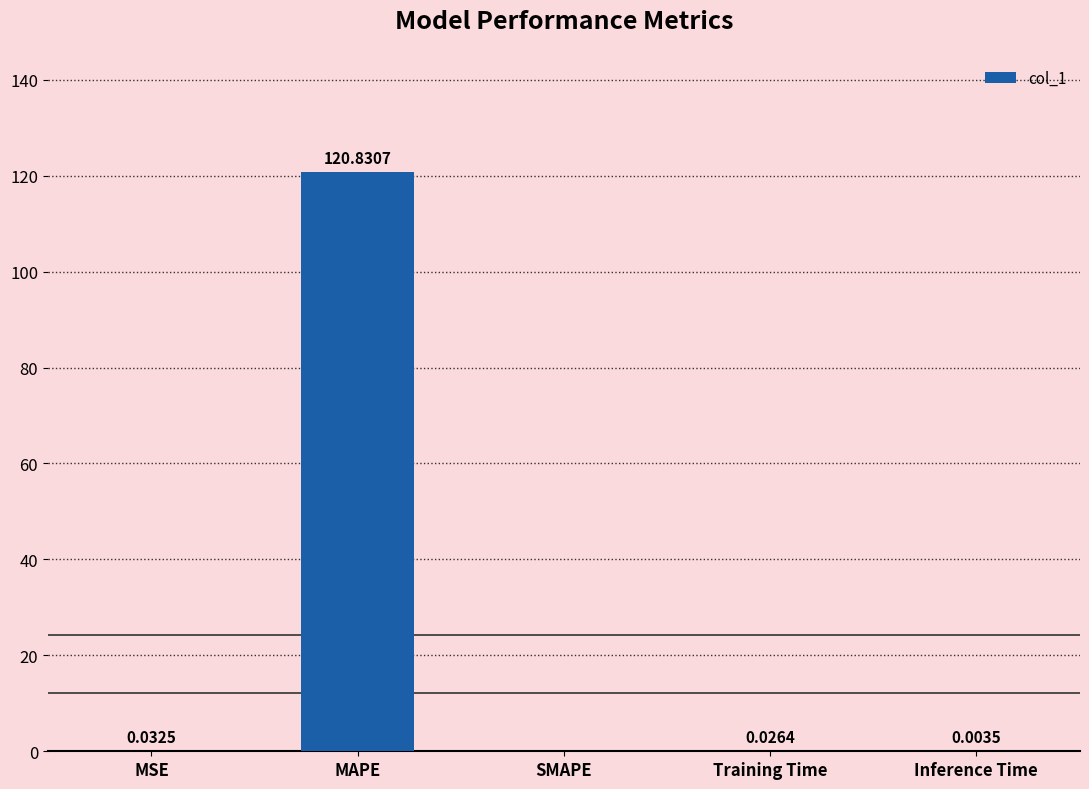

Which category has the highest value across all series?

MAPE